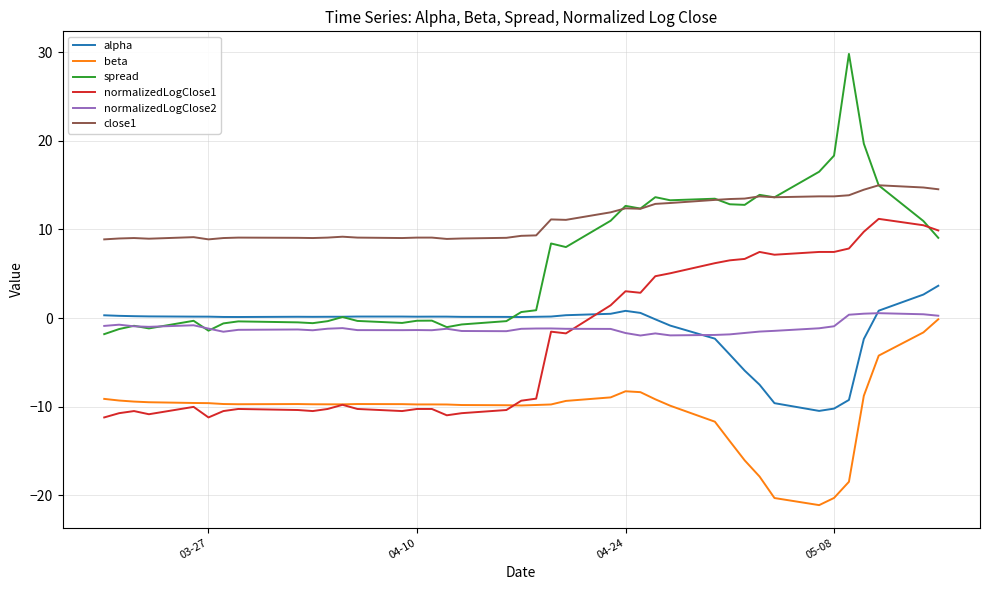

Which series has the widest spread of values?

spread